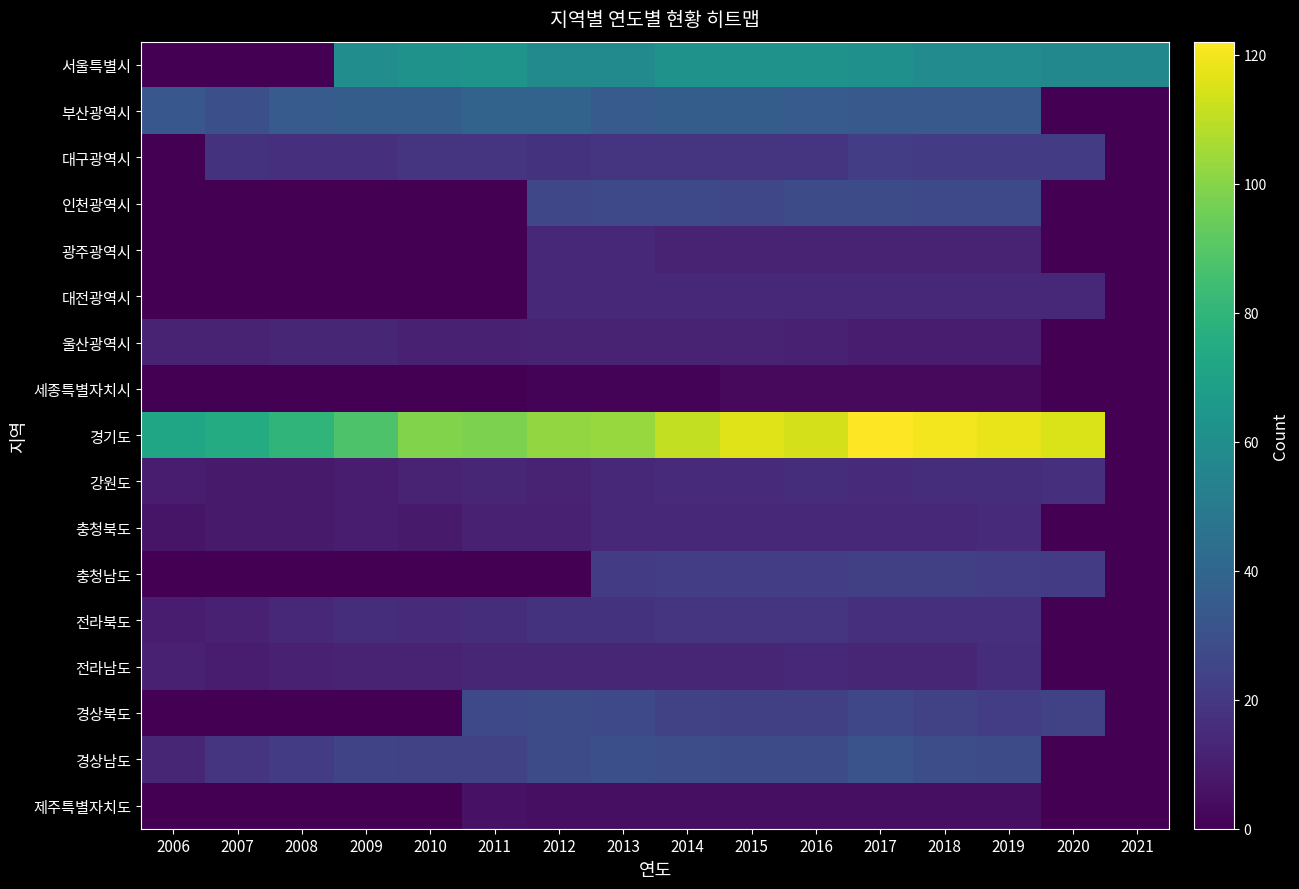

Reading left to right, list all the values displayed in this chart.

서울특별시: 2006=0	2007=0	2008=0	2009=60	2010=62	2011=63	2012=58	2013=58	2014=62	2015=62	2016=62	2017=61	2018=59	2019=59	2020=57	2021=57
부산광역시: 2006=33	2007=30	2008=35	2009=36	2010=36	2011=39	2012=39	2013=35	2014=36	2015=36	2016=35	2017=34	2018=34	2019=34	2020=0	2021=0
대구광역시: 2006=0	2007=18	2008=17	2009=17	2010=19	2011=19	2012=18	2013=19	2014=19	2015=19	2016=19	2017=22	2018=21	2019=21	2020=21	2021=0
인천광역시: 2006=0	2007=0	2008=0	2009=0	2010=0	2011=0	2012=26	2013=27	2014=27	2015=26	2016=28	2017=28	2018=27	2019=27	2020=0	2021=0
광주광역시: 2006=0	2007=0	2008=0	2009=0	2010=0	2011=0	2012=14	2013=14	2014=12	2015=12	2016=12	2017=12	2018=12	2019=12	2020=0	2021=0
대전광역시: 2006=0	2007=0	2008=0	2009=0	2010=0	2011=0	2012=14	2013=14	2014=14	2015=14	2016=14	2017=14	2018=14	2019=14	2020=14	2021=0
울산광역시: 2006=12	2007=12	2008=13	2009=13	2010=11	2011=11	2012=12	2013=12	2014=12	2015=12	2016=11	2017=10	2018=10	2019=10	2020=0	2021=0
세종특별자치시: 2006=0	2007=0	2008=0	2009=0	2010=0	2011=0	2012=1	2013=1	2014=1	2015=3	2016=3	2017=3	2018=3	2019=3	2020=0	2021=0
경기도: 2006=72	2007=75	2008=80	2009=88	2010=99	2011=98	2012=102	2013=103	2014=111	2015=116	2016=114	2017=122	2018=120	2019=118	2020=115	2021=0
강원도: 2006=10	2007=9	2008=9	2009=10	2010=12	2011=13	2012=12	2013=14	2014=15	2015=15	2016=16	2017=15	2018=16	2019=16	2020=17	2021=0
충청북도: 2006=7	2007=9	2008=9	2009=10	2010=9	2011=11	2012=11	2013=14	2014=14	2015=14	2016=14	2017=14	2018=14	2019=15	2020=0	2021=0
충청남도: 2006=0	2007=0	2008=0	2009=0	2010=0	2011=0	2012=0	2013=21	2014=22	2015=22	2016=22	2017=23	2018=23	2019=22	2020=21	2021=0
전라북도: 2006=10	2007=11	2008=14	2009=16	2010=15	2011=16	2012=18	2013=18	2014=19	2015=19	2016=19	2017=17	2018=17	2019=17	2020=0	2021=0
전라남도: 2006=11	2007=10	2008=11	2009=12	2010=12	2011=13	2012=13	2013=13	2014=13	2015=13	2016=14	2017=13	2018=13	2019=16	2020=0	2021=0
경상북도: 2006=0	2007=0	2008=0	2009=0	2010=0	2011=27	2012=28	2013=27	2014=24	2015=23	2016=23	2017=26	2018=24	2019=22	2020=24	2021=0
경상남도: 2006=13	2007=19	2008=21	2009=25	2010=24	2011=24	2012=28	2013=30	2014=29	2015=28	2016=28	2017=31	2018=29	2019=28	2020=0	2021=0
제주특별자치도: 2006=0	2007=0	2008=0	2009=0	2010=0	2011=6	2012=5	2013=5	2014=5	2015=5	2016=5	2017=5	2018=5	2019=5	2020=0	2021=0